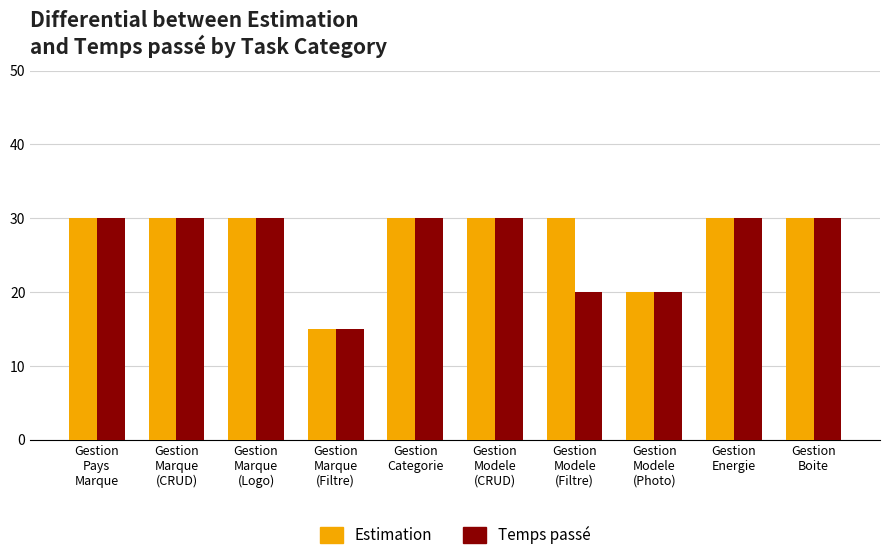

How many series are shown in this chart?

2